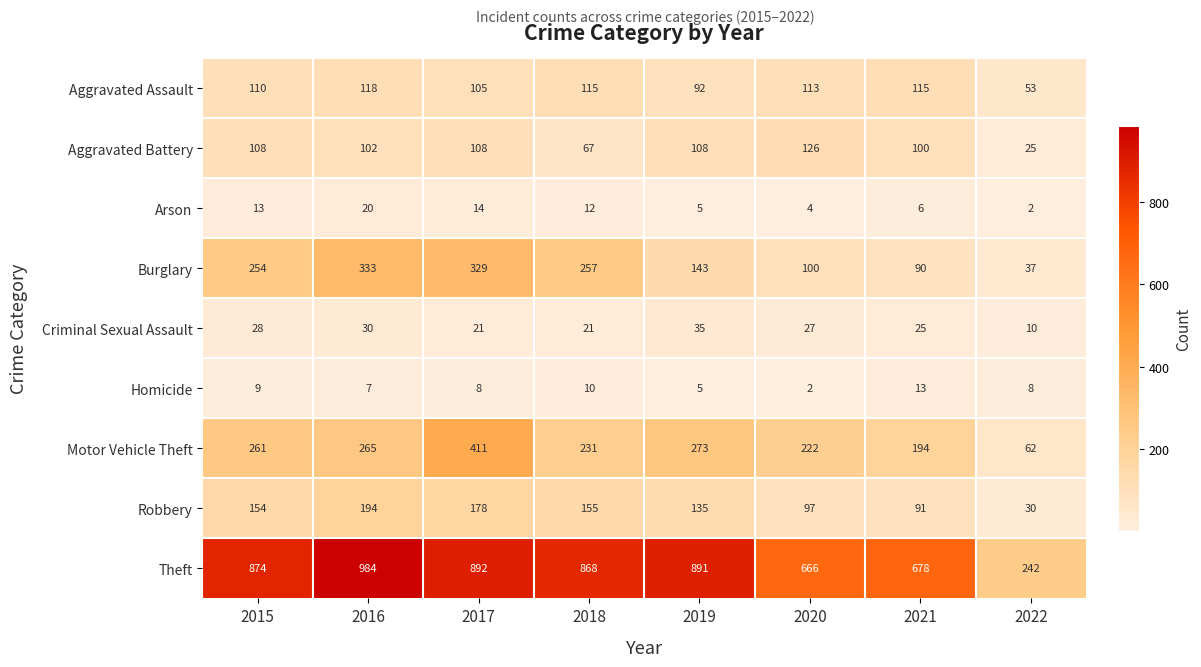

At which category is the sum across all series the highest?

2017